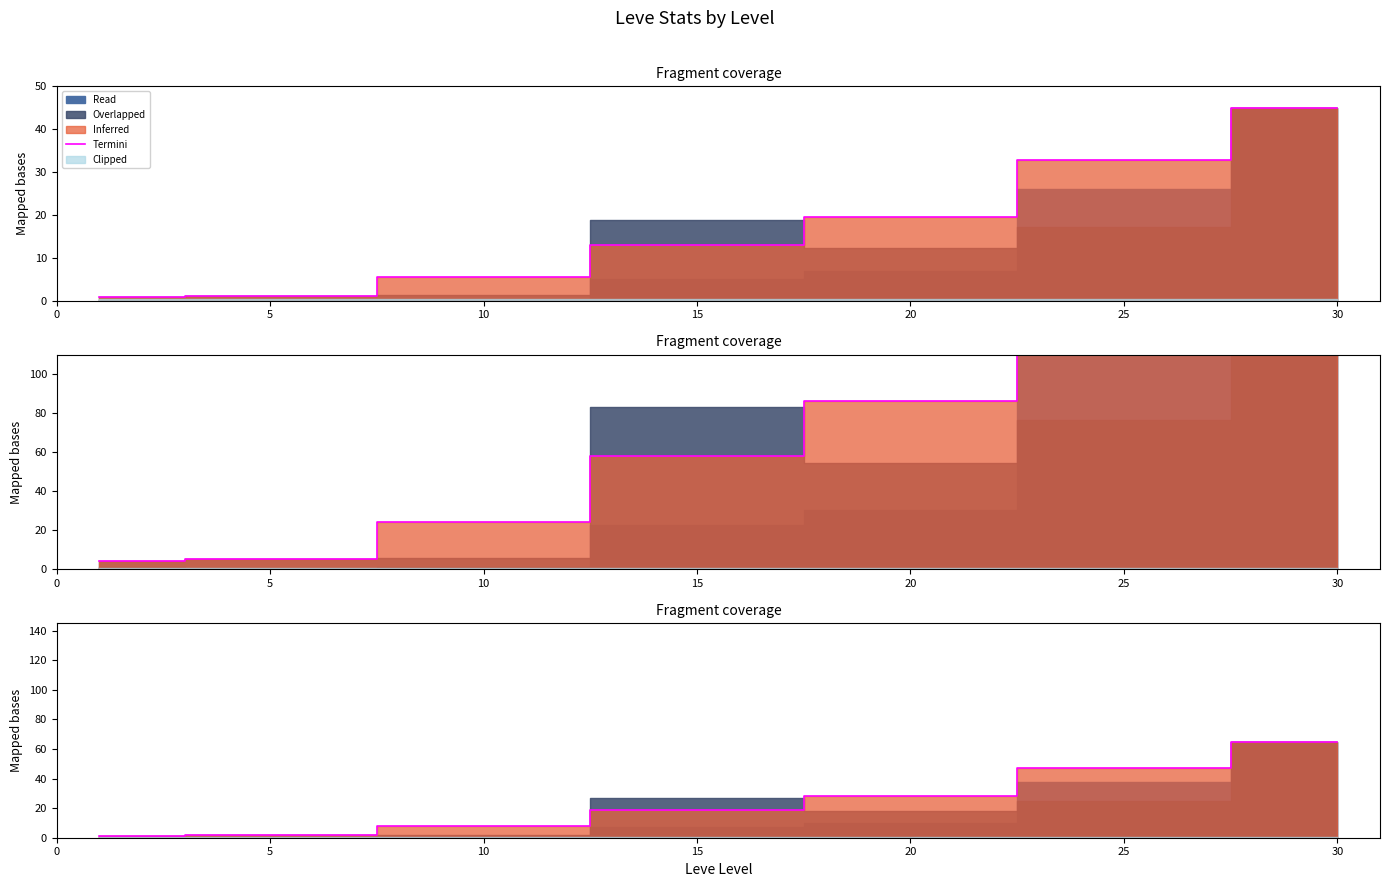

What is the sum of the values at 15 and 30?

83.9